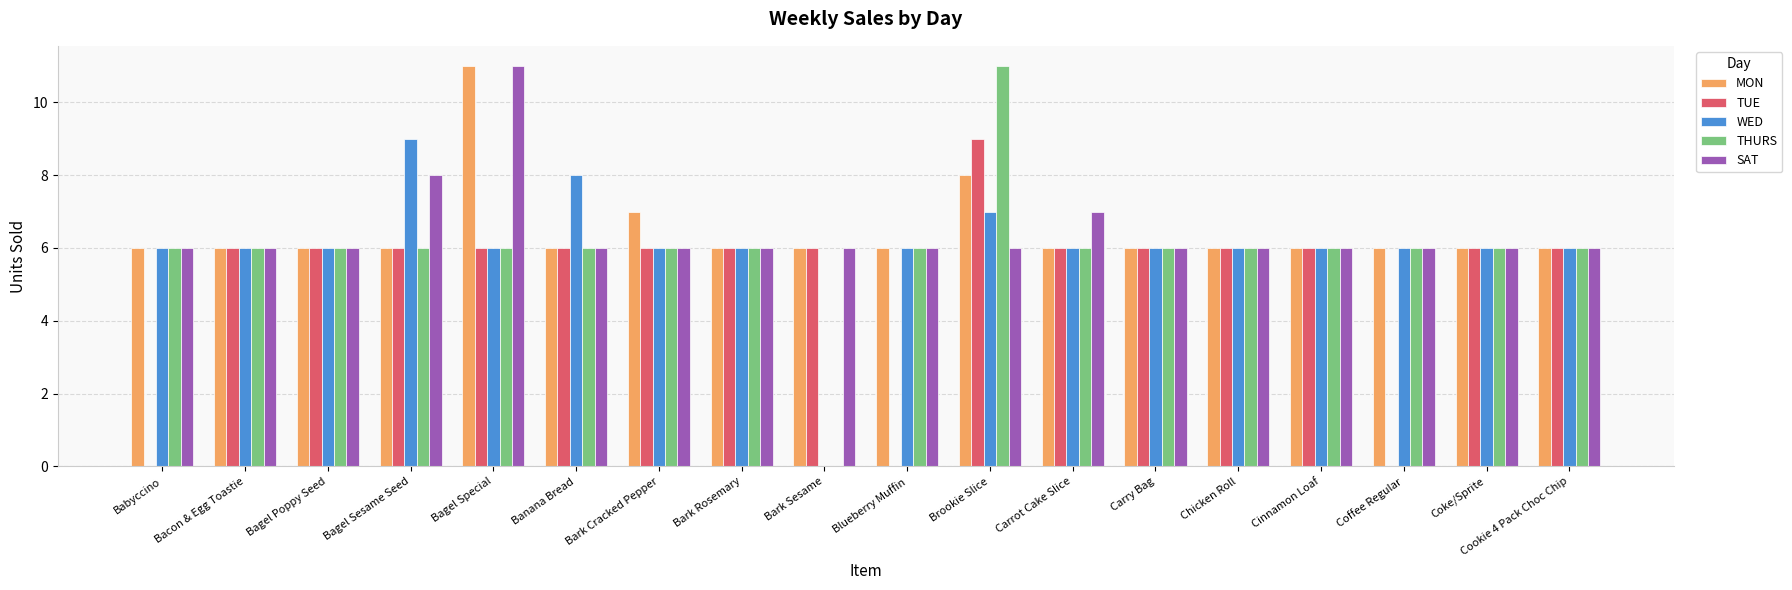

Read the TUE value at Bark Rosemary.

6